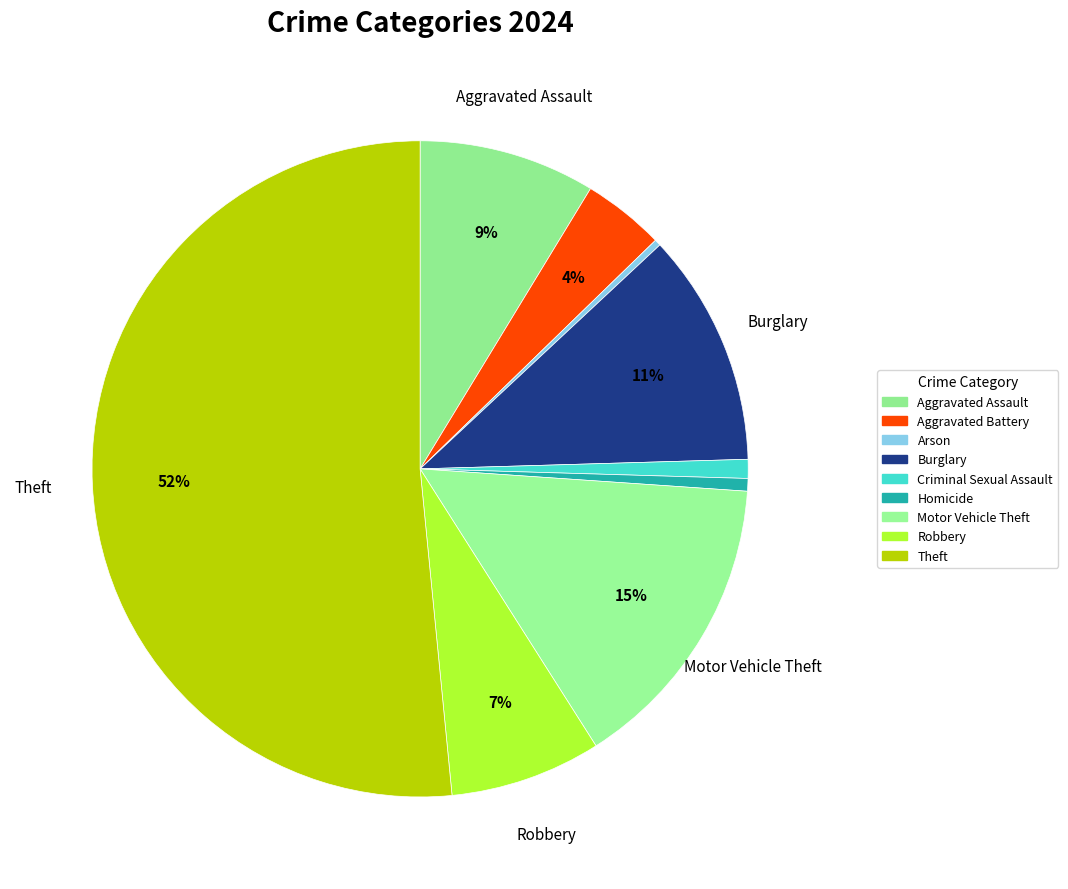

What is the smallest slice in the pie chart?

Arson